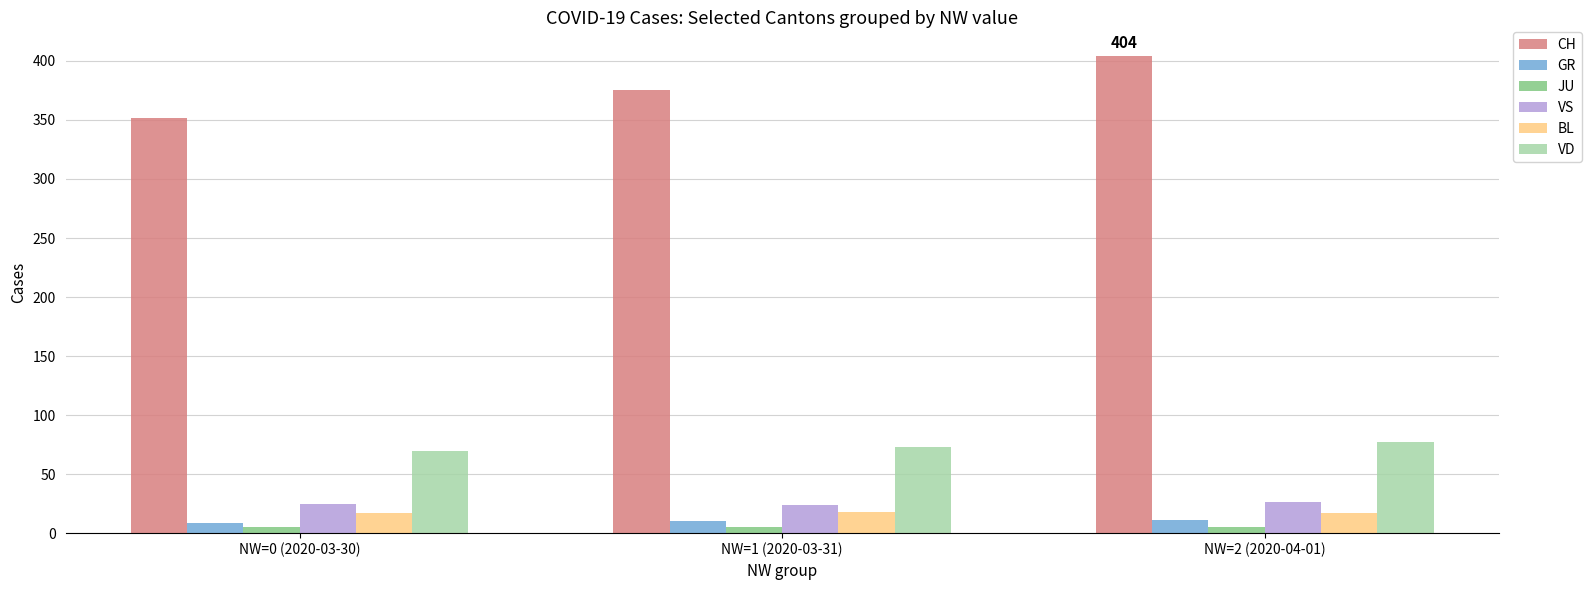

What is the minimum value shown in the chart?

5